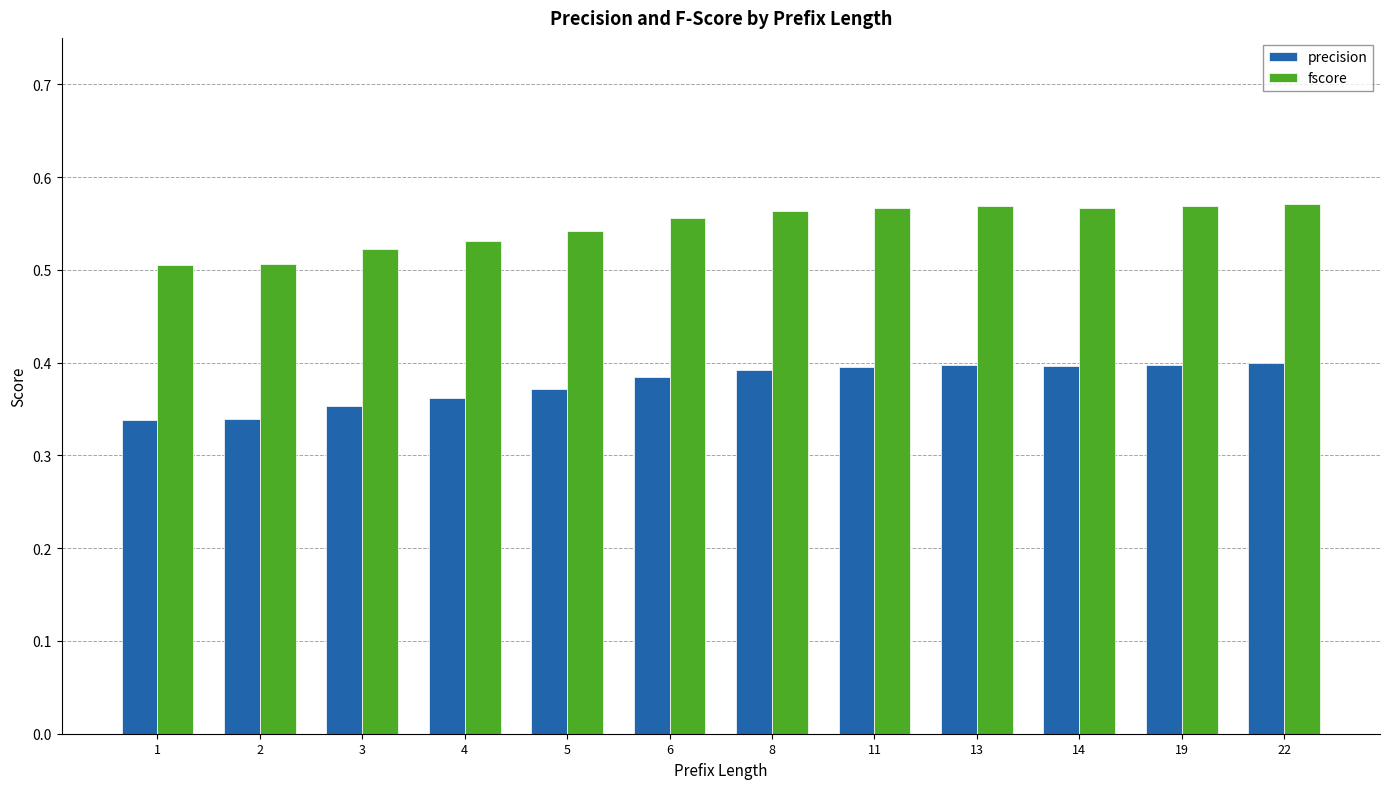

What is the spread (max minus min) of values at 1?

0.2